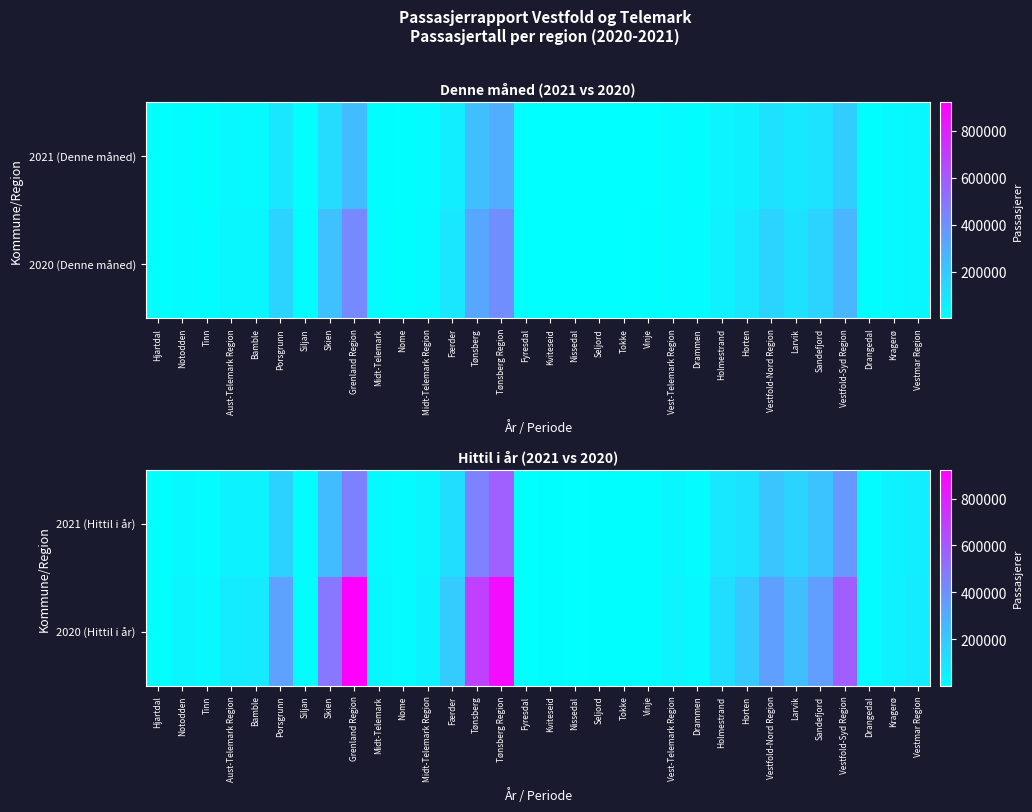

Which has a higher value, Larvik or Horten?

Larvik